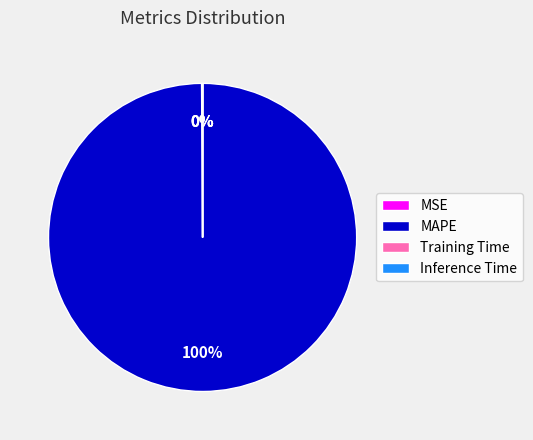

The MAPE slice represents 100% of the pie. True or false?

True